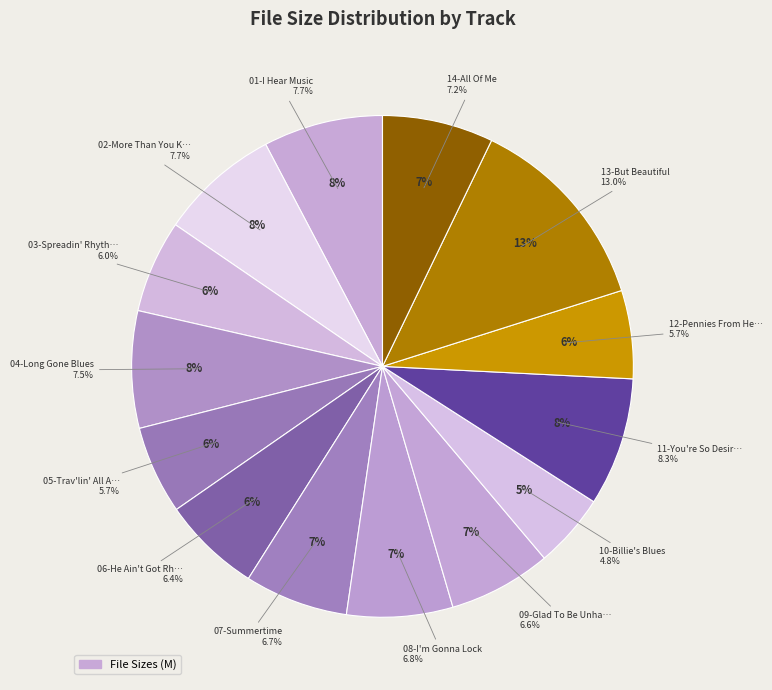

The 05-Trav'lin' All Alone slice represents 6% of the pie. True or false?

True